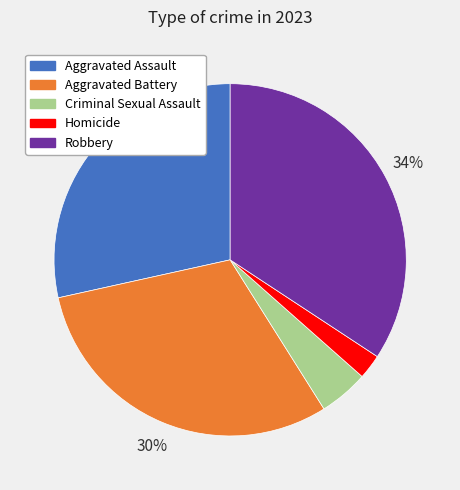

Do Robbery and Criminal Sexual Assault together represent more than half of the pie?

No